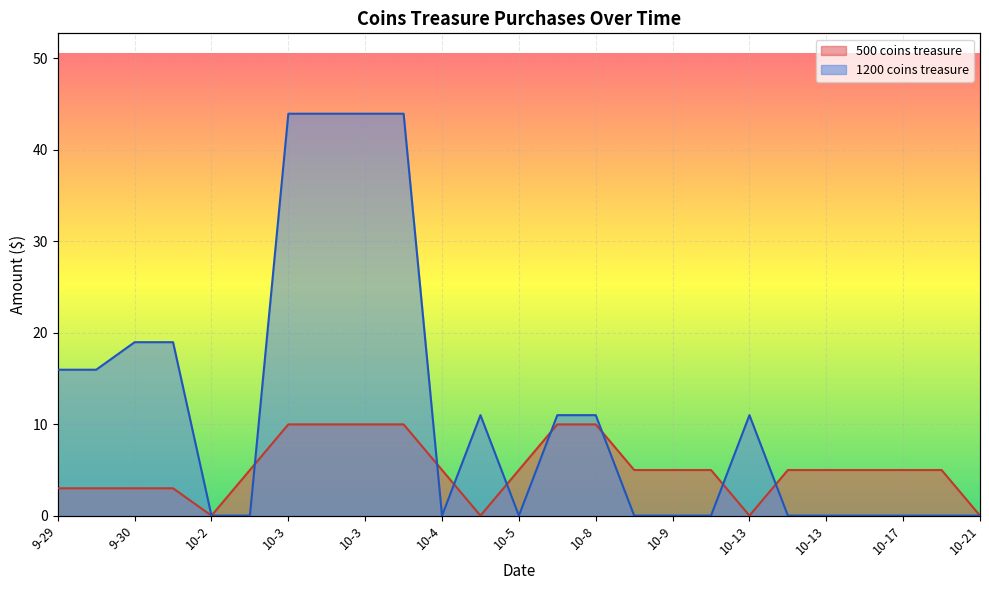

Is the value of 1200 coins treasure at 9-30 greater than the value of 500 coins treasure at 10-9?

Yes